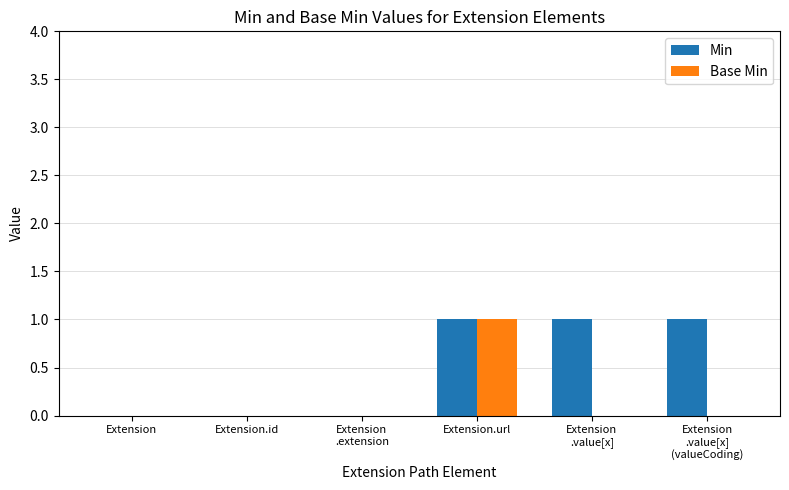

What are all the series names shown in the legend?

Min, Base Min